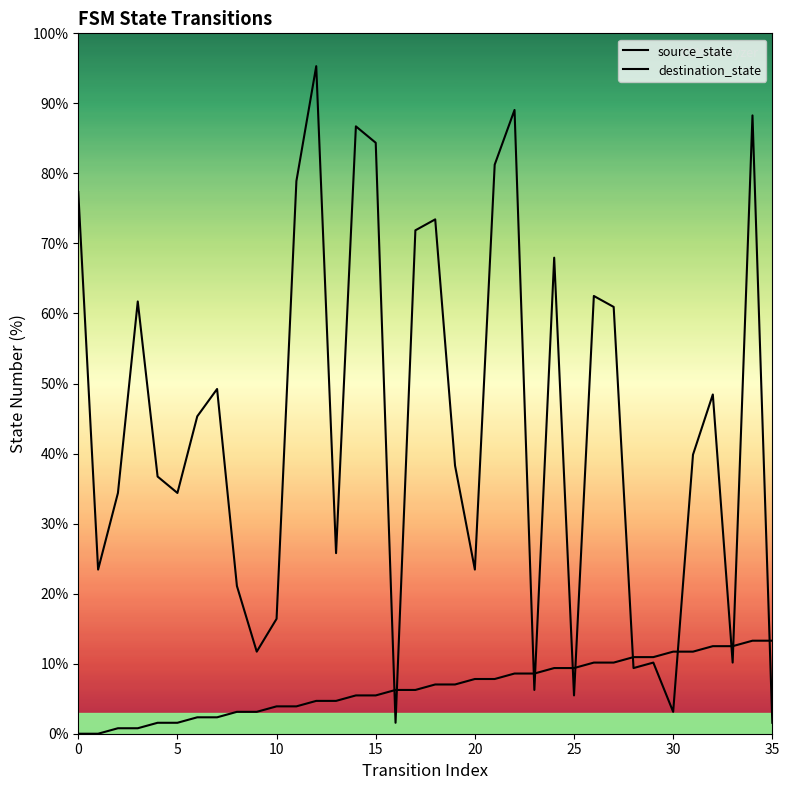

At how many categories does at least one series exceed 29?

22